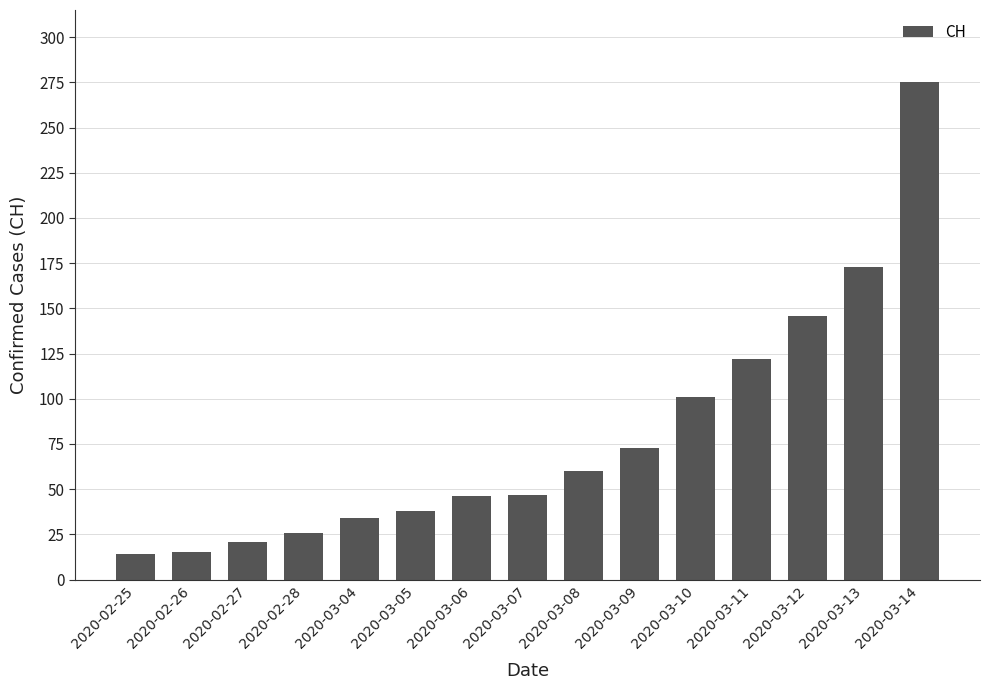

Count the number of data series in this chart.

1